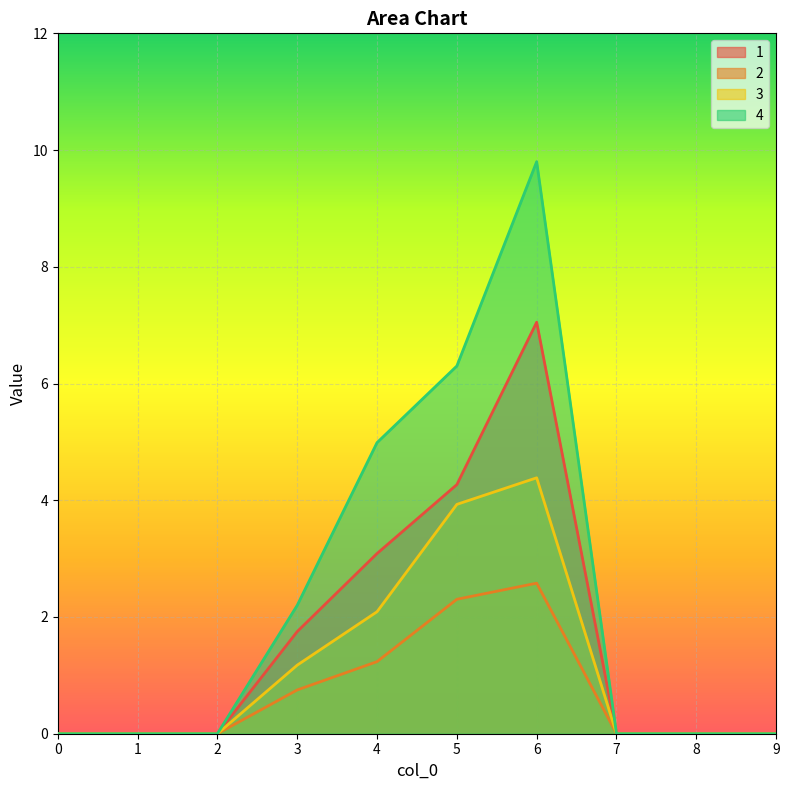

What is the average value of the 3 series?

1.2